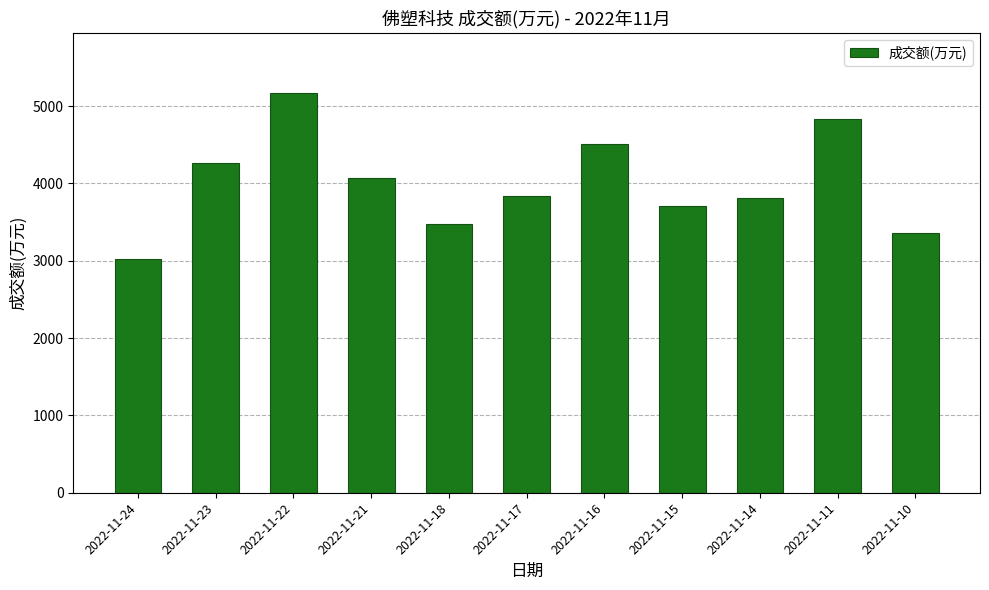

What is the ratio of the value at 2022-11-11 to the value at 2022-11-23?

1.1